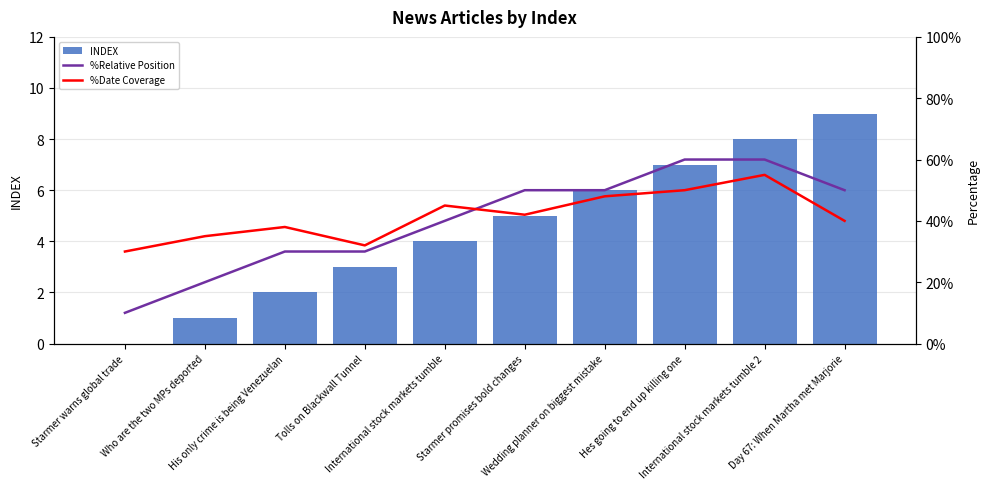

Which category has the lowest value in the INDEX series?

Starmer warns global trade